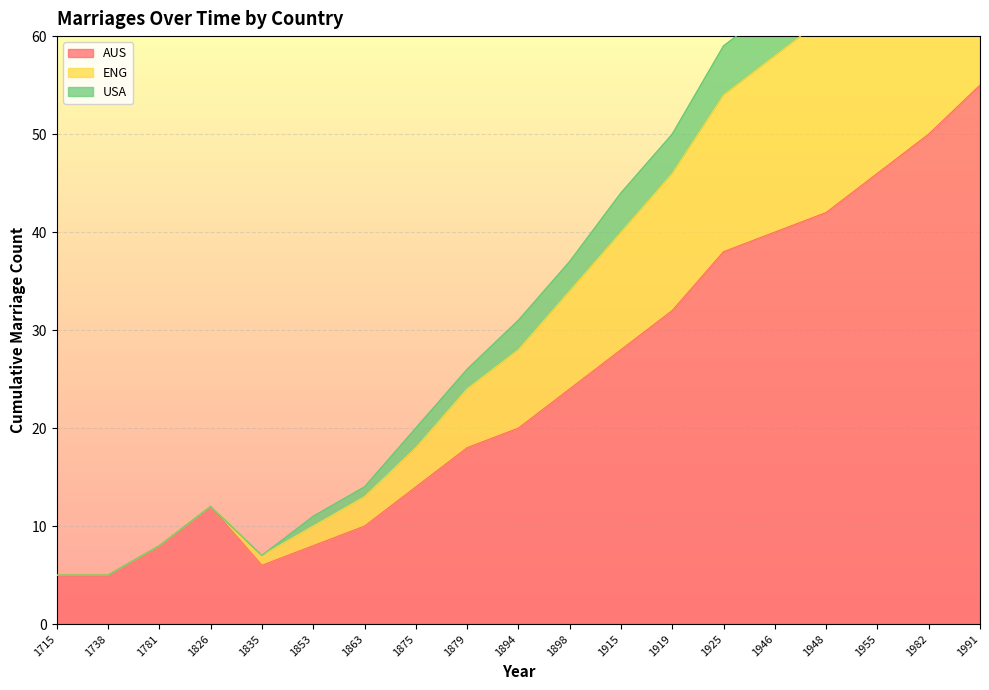

What is the difference between the maximum and minimum values in the USA series?

76